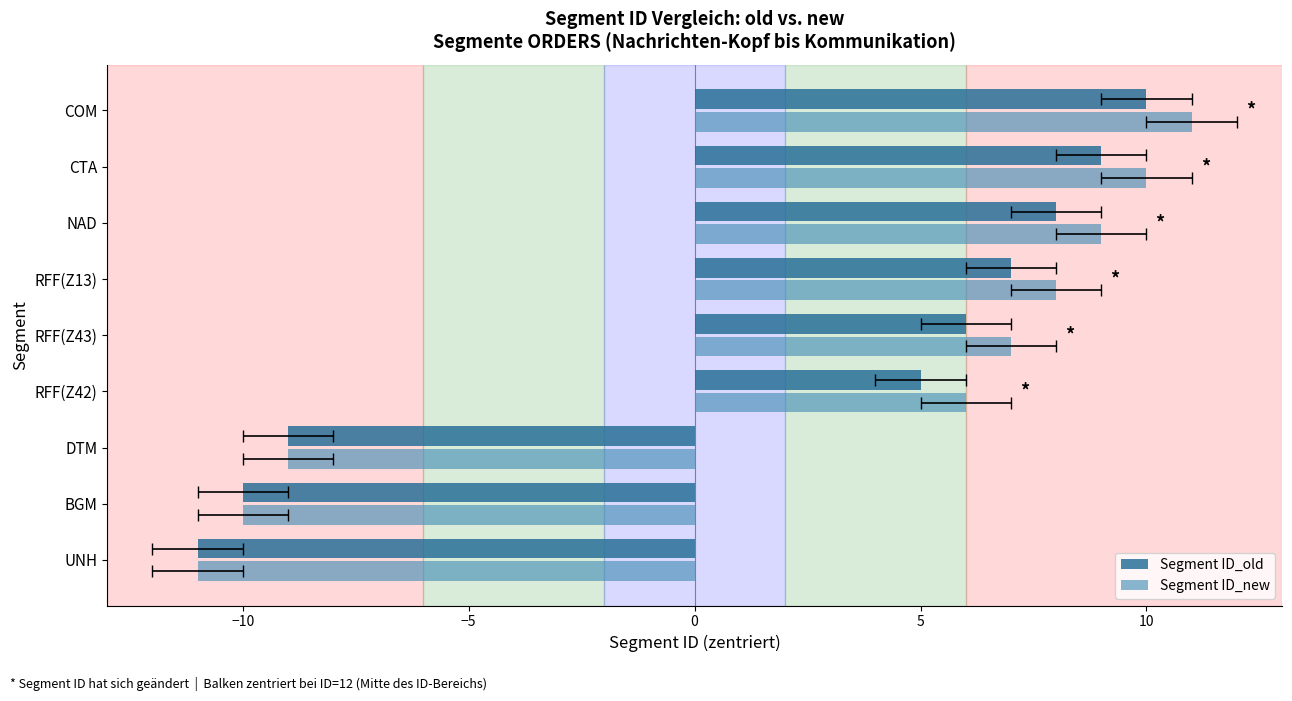

How many negative values does the Segment ID_old series have?

3